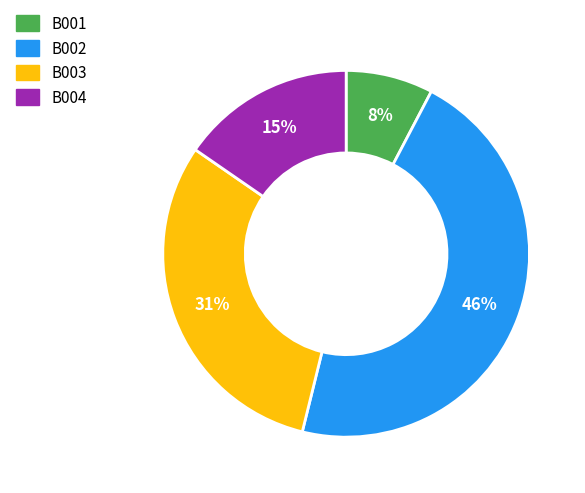

What is the largest slice in the pie chart?

B002